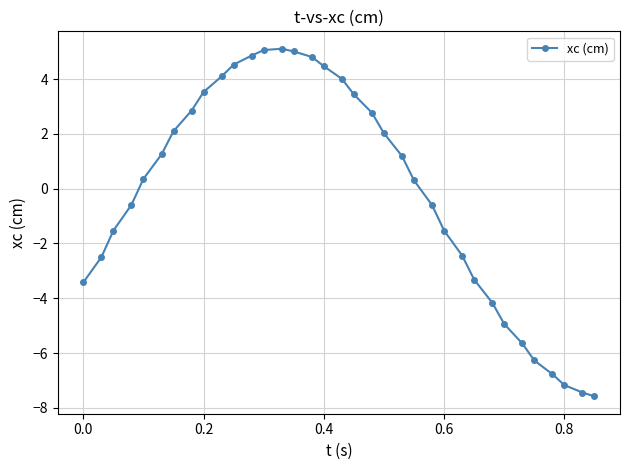

What is the minimum value shown in the chart?

-7.6